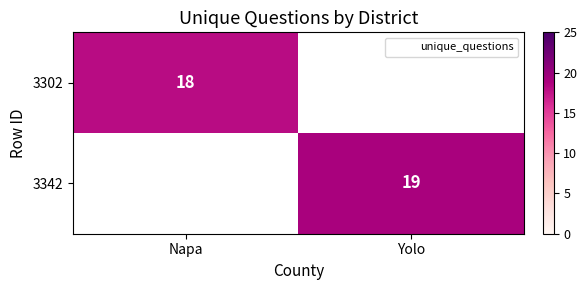

Is the value of 3302 at Yolo greater than the value of 3342 at Napa?

No